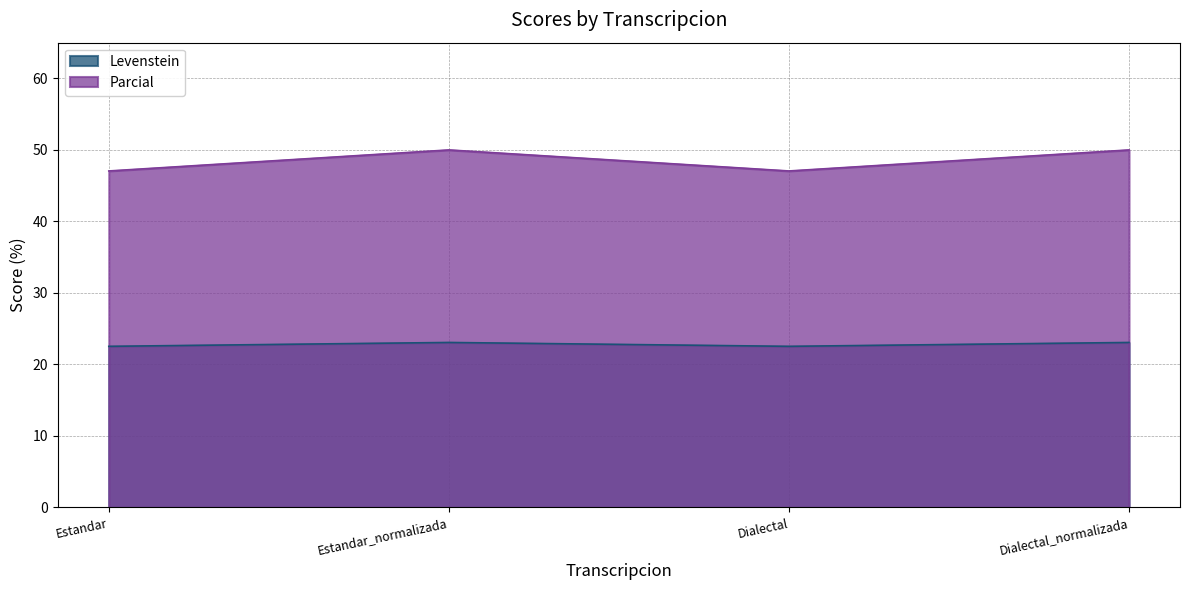

True or false: Parcial and Levenstein cross at least once.

False